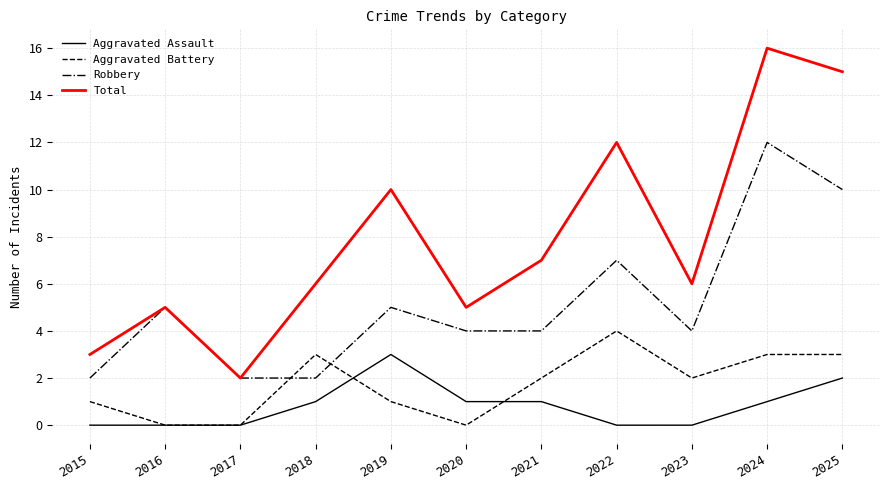

Rank the series by their maximum value, from lowest to highest.

Aggravated Assault, Aggravated Battery, Robbery, Total